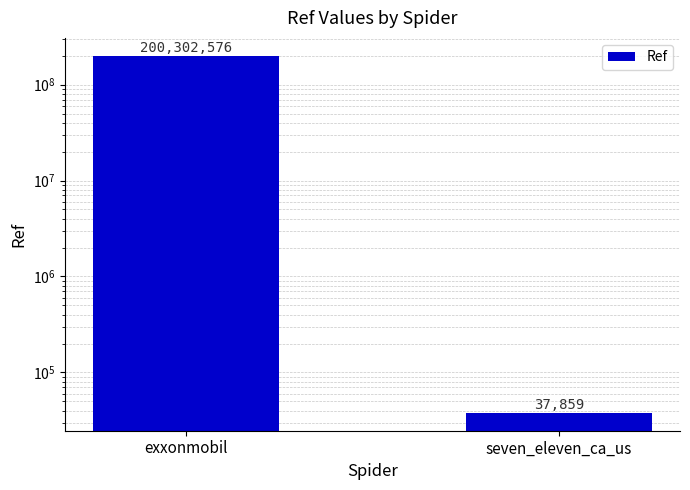

What is the sum of the values at exxonmobil and seven_eleven_ca_us?

200340435